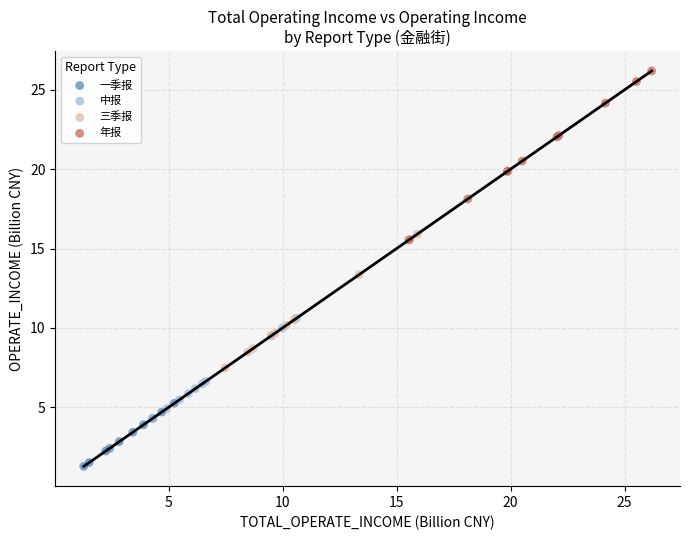

Which series contains the highest Y value?

年报